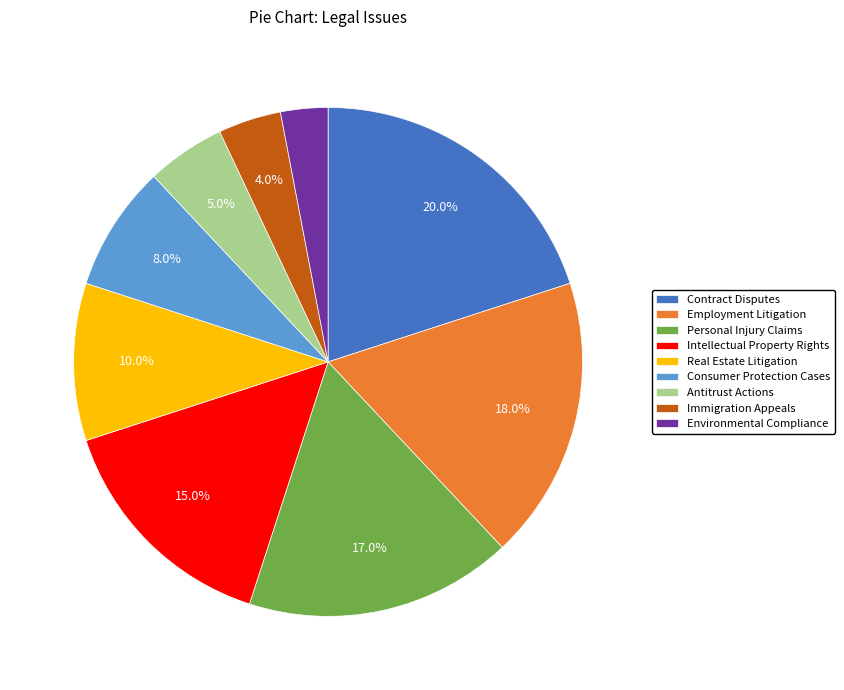

Is Immigration Appeals the majority of the pie?

No